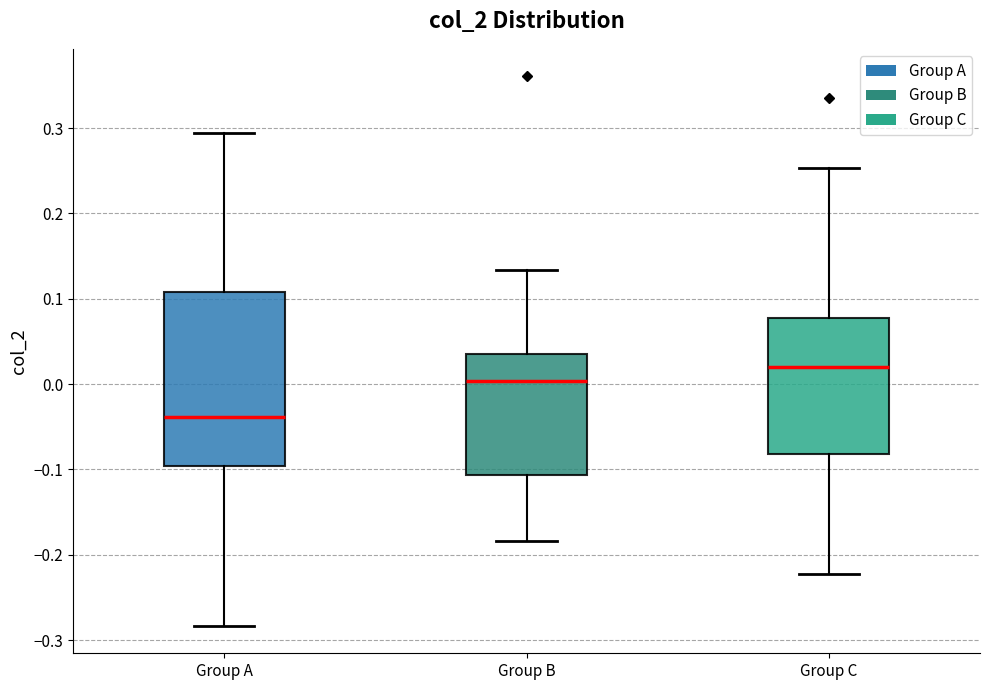

Reading left to right, transcribe this box plot: for each box, give where its median line is, the range the box spans, and where its two whiskers end, as read against the y-axis. The values are not printed on the chart, so give them approximately, as read against the axis.

Group A: median -0.04, box -0.10 to 0.11, whiskers -0.28 to 0.29
Group B: median 0.00, box -0.11 to 0.04, whiskers -0.18 to 0.13
Group C: median 0.02, box -0.08 to 0.08, whiskers -0.22 to 0.25